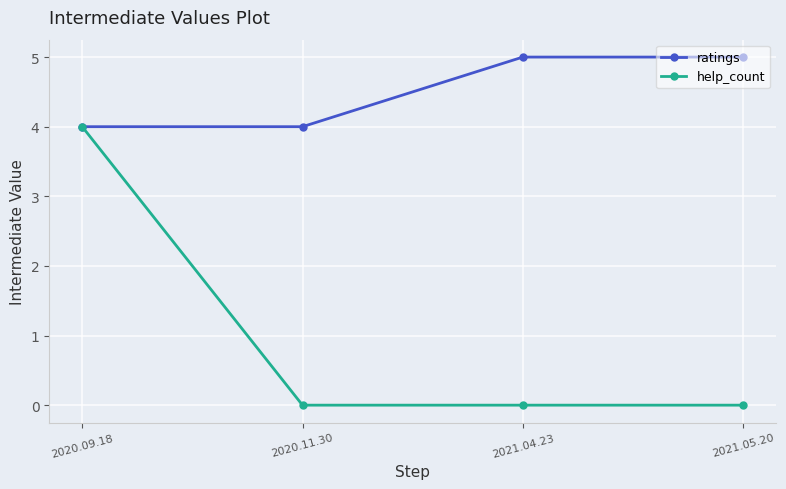

Which series has the largest total across all categories?

ratings